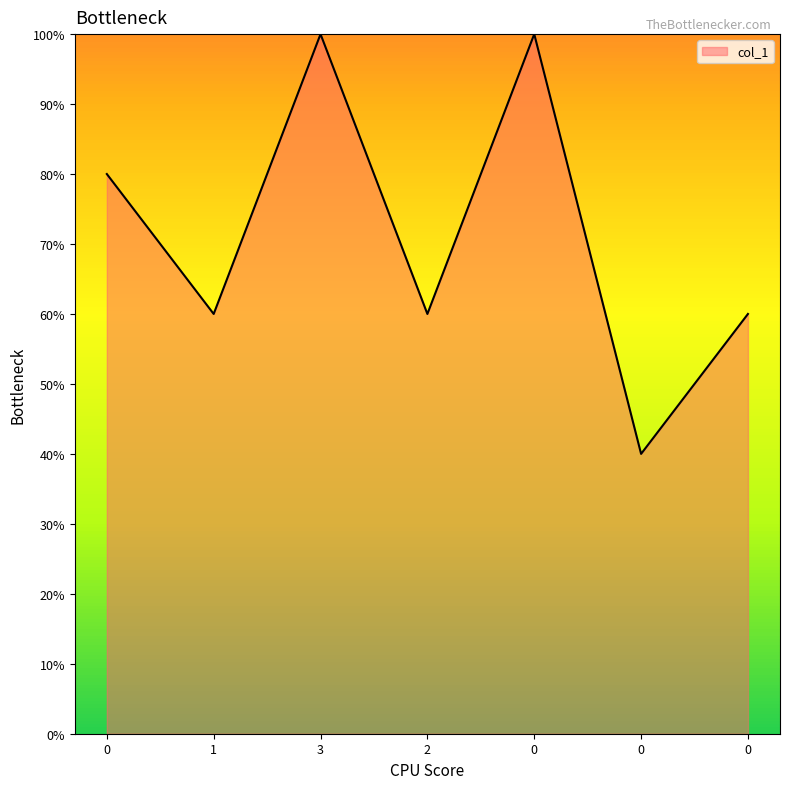

How many interior local peaks (higher than both neighbors) does the data have?

2